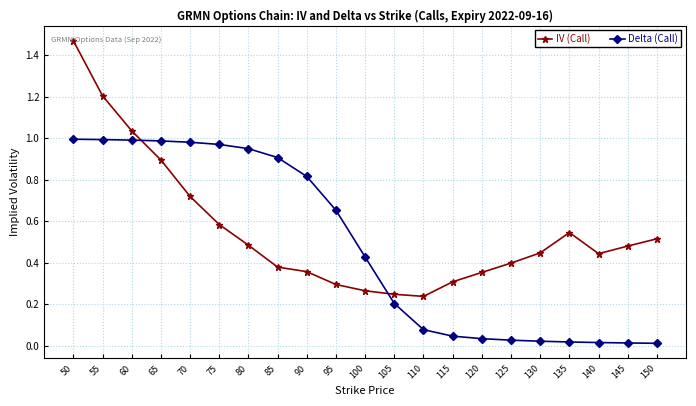

What is the average value of the IV (Call) series?

0.6